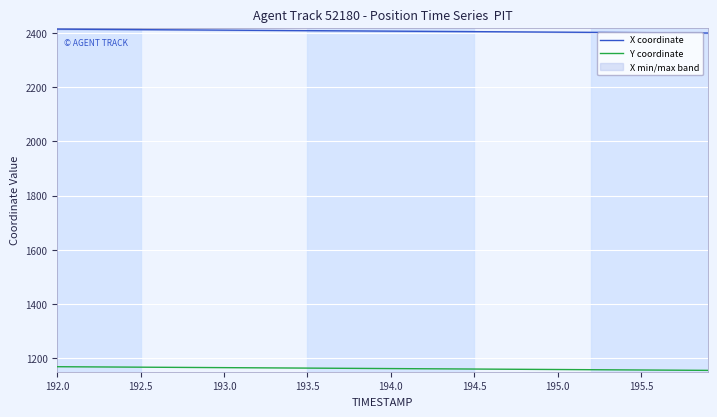

True or false: Y coordinate and X coordinate intersect in this chart.

False